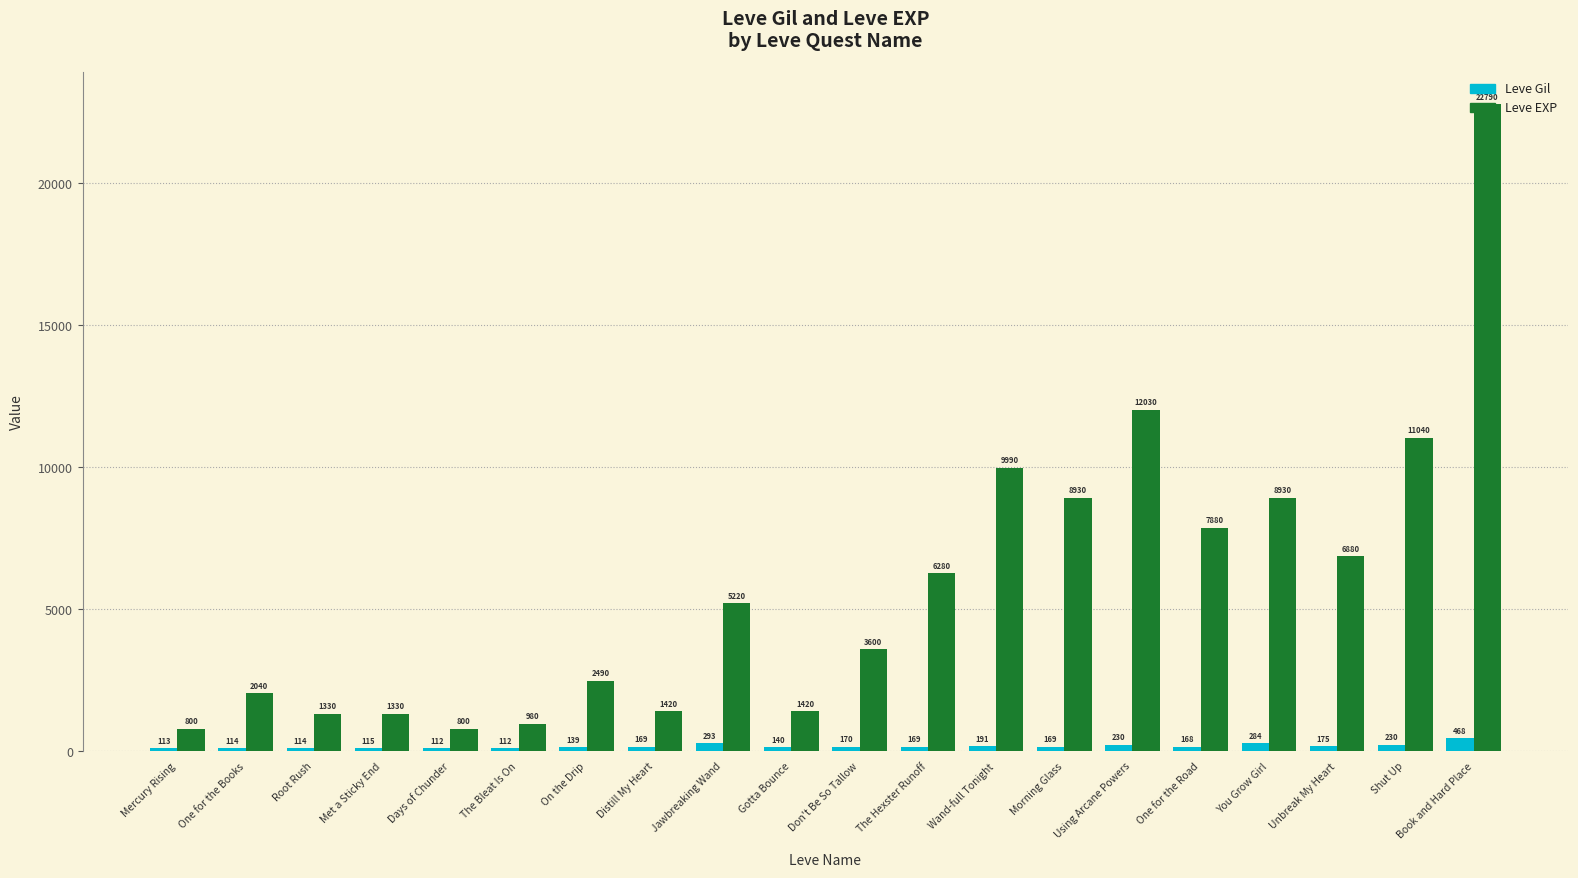

Which category has the highest value in the Leve Gil series?

Book and Hard Place